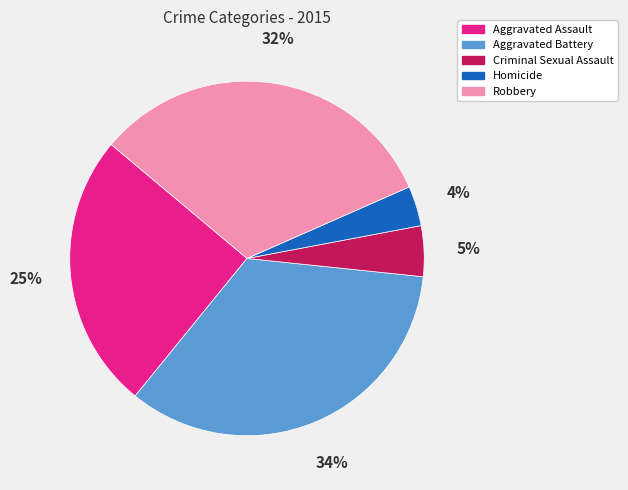

Approximately how many times larger is the value at Aggravated Battery compared to Aggravated Assault?

1.4